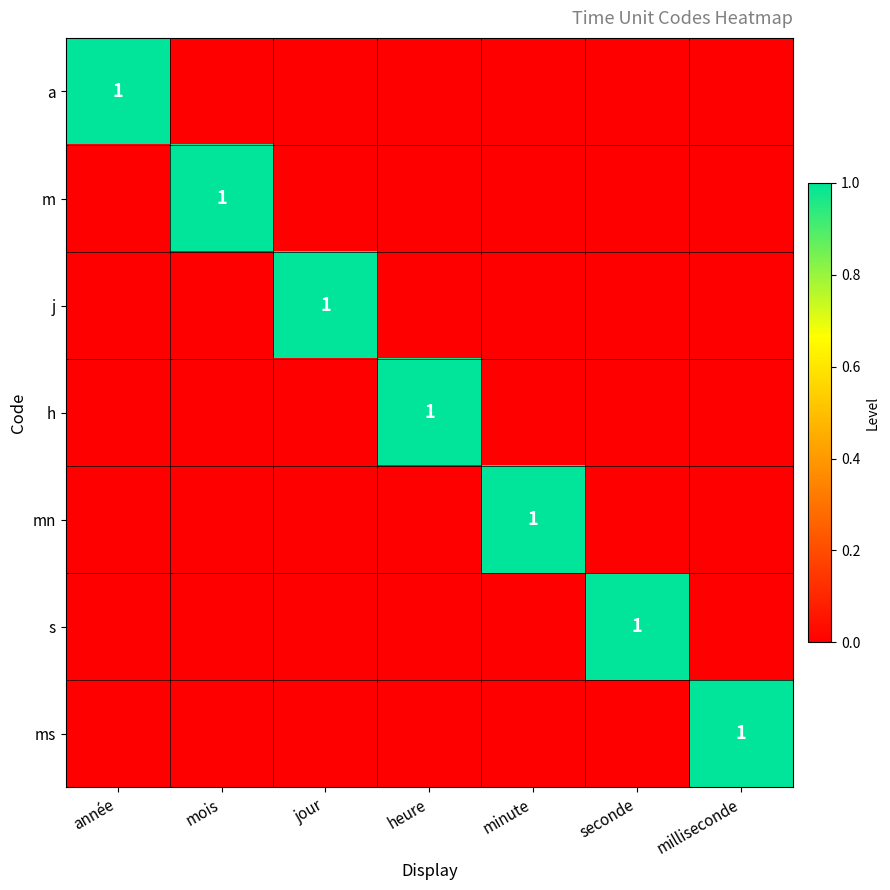

Which category has the highest value across all series?

année